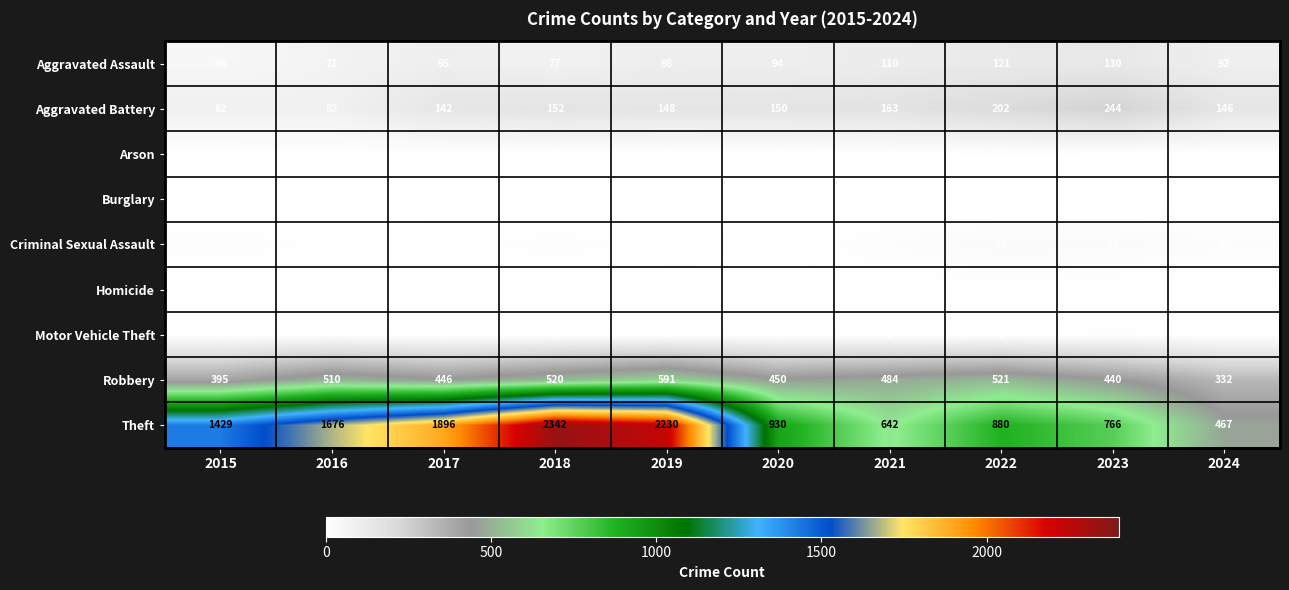

What is the difference between the highest and lowest values at 2016?

1676